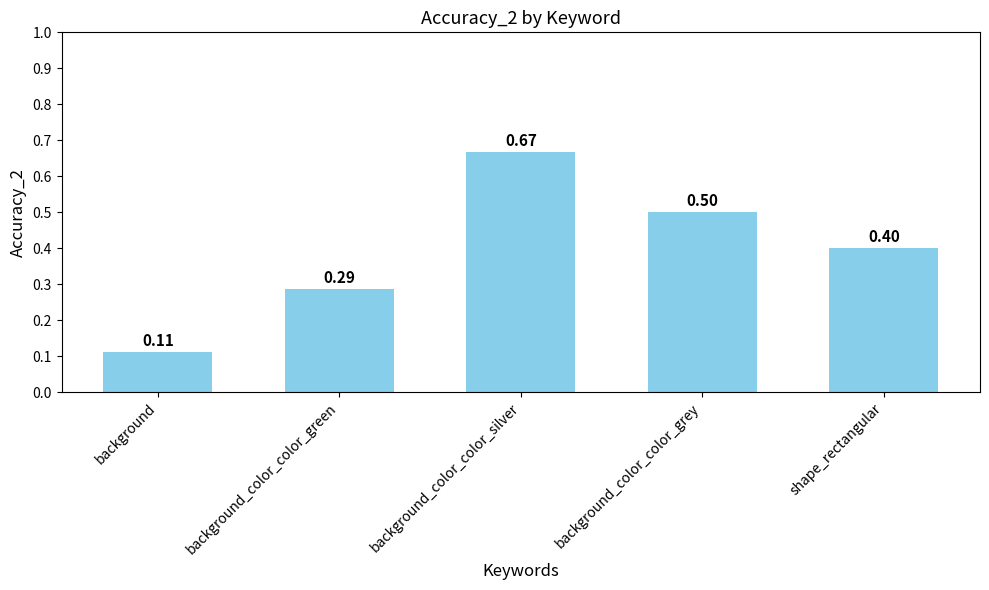

Which category has the lowest value across all series?

background